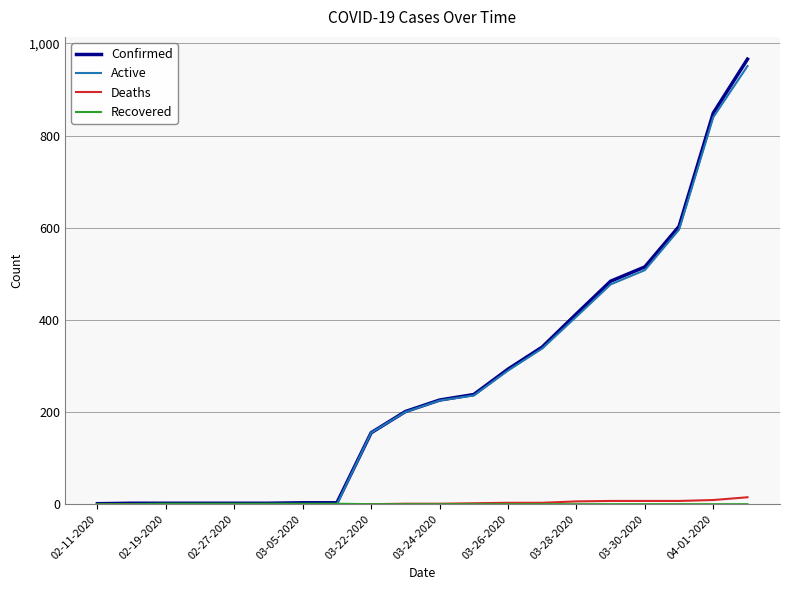

What is the highest value of the Active series?

951